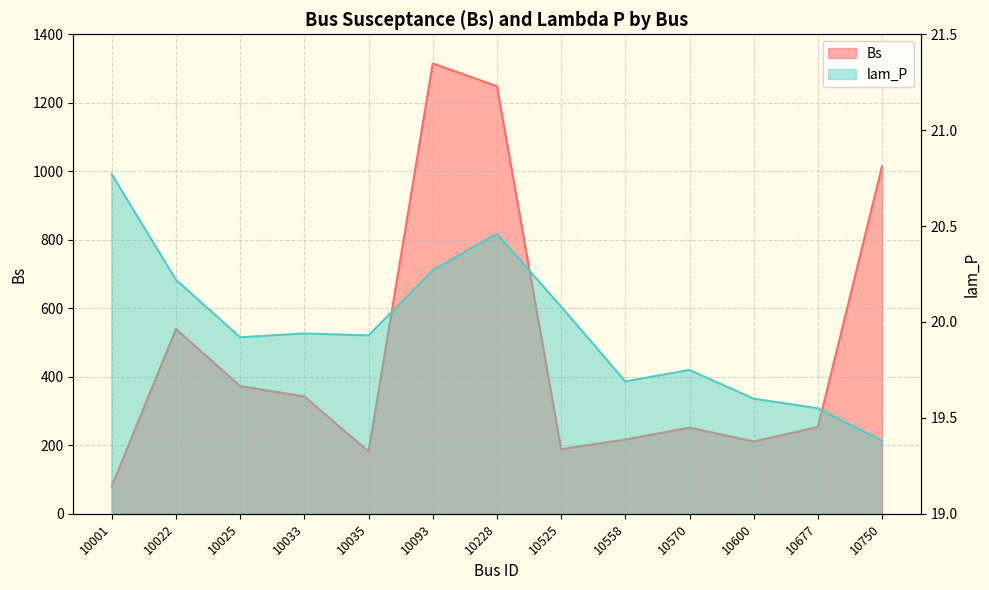

At which label is lam_P closest to 20?

10033